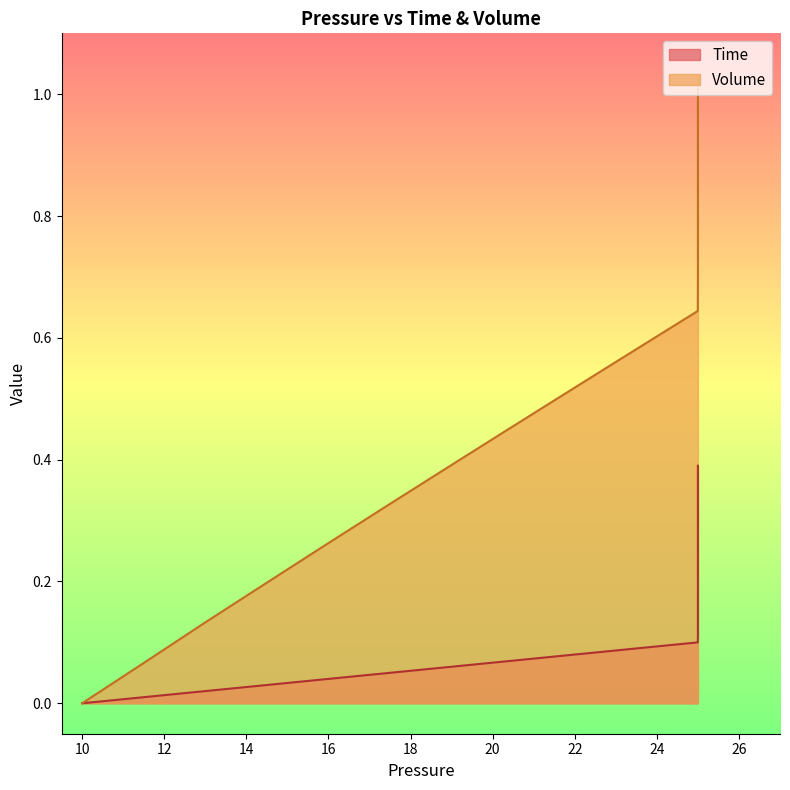

Reading left to right, extract all data points from this chart.

Time: 0.0	0.0	0.0	0.0	0.0	0.1	0.1	0.1	0.1	0.1	0.1	0.1	0.1	0.1	0.1	0.1	0.2	0.2	0.2	0.2	0.2	0.2	0.2	0.2	0.2	0.2	0.3	0.3	0.3	0.3	0.3	0.3	0.3	0.3	0.3	0.3	0.4	0.4	0.4	0.4
Volume: 0.0	0.1	0.1	0.2	0.3	0.3	0.4	0.5	0.5	0.6	0.6	0.7	0.8	0.8	0.8	0.9	0.9	0.9	0.9	0.9	1.0	1.0	1.0	1.0	1.0	1.0	1.0	1.0	1.0	1.0	1.0	1.0	1.0	1.0	1.0	1.0	1.0	1.0	1.0	1.0